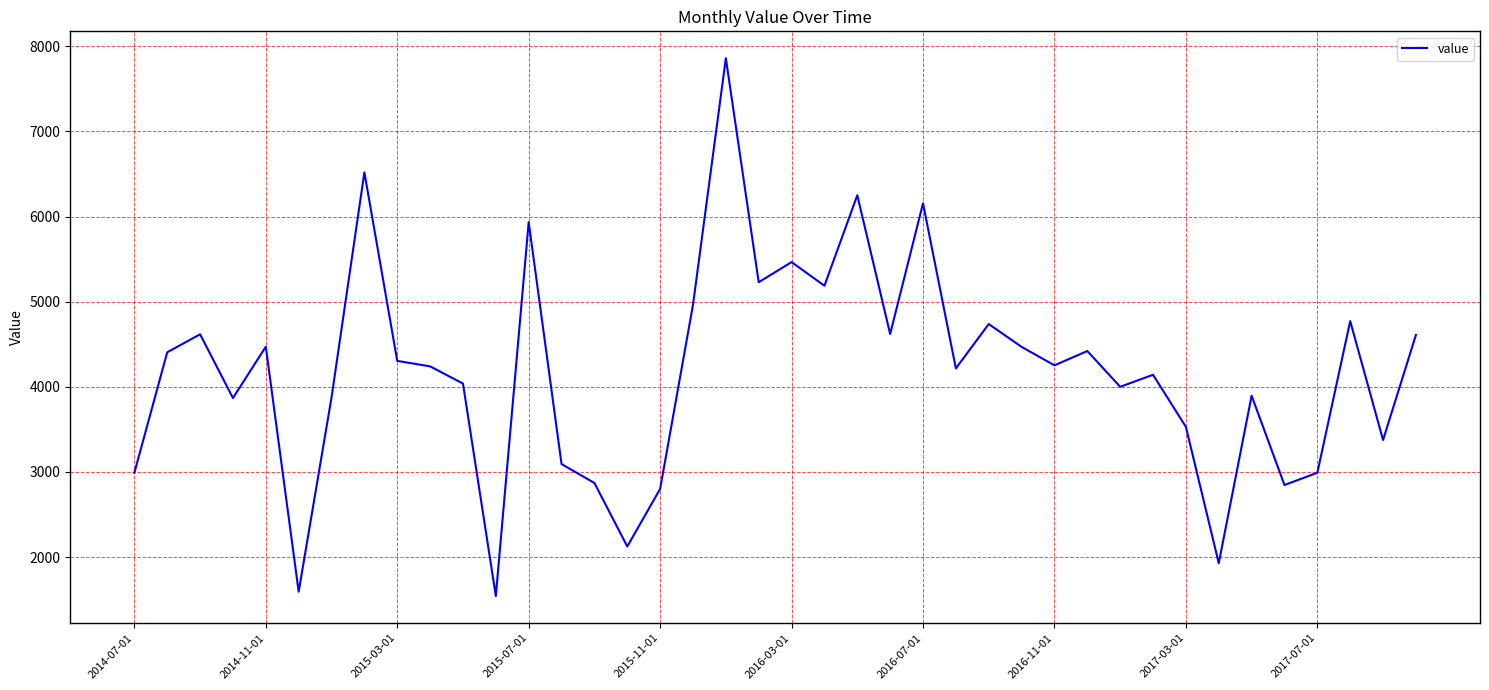

What is the minimum value shown in the chart?

1542